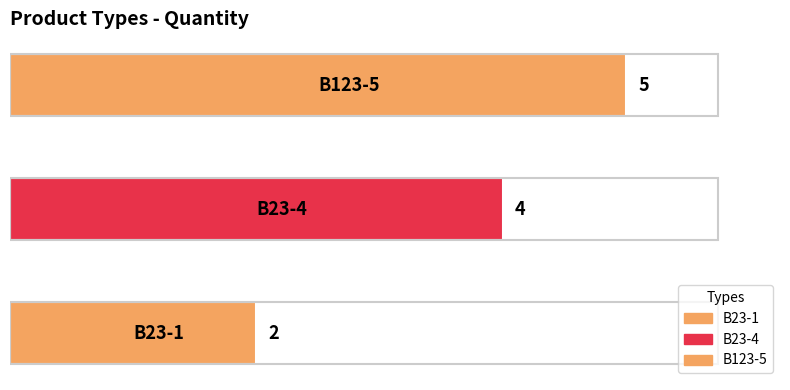

How many distinct data groups are displayed?

1